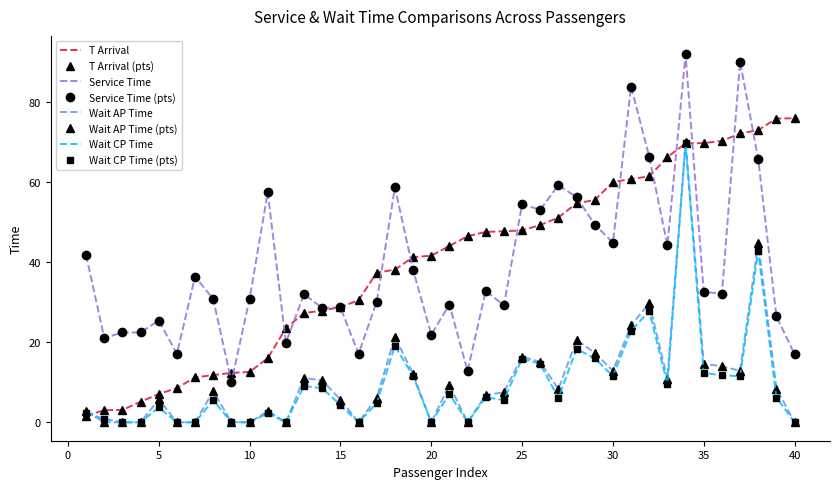

List the series in order of their peak value, highest first.

Srvc T, T arrival, Wait AP T, Wait CP T